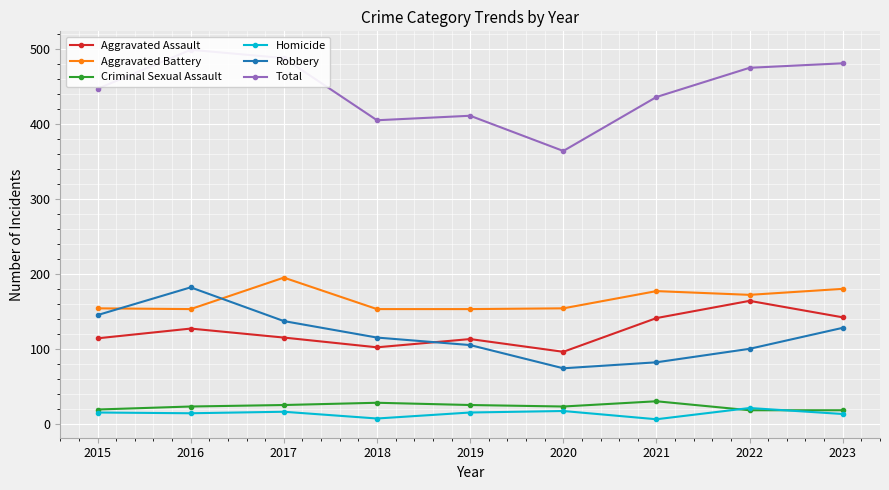

Between 2017 and 2023, which series saw the biggest shift?

Aggravated Assault